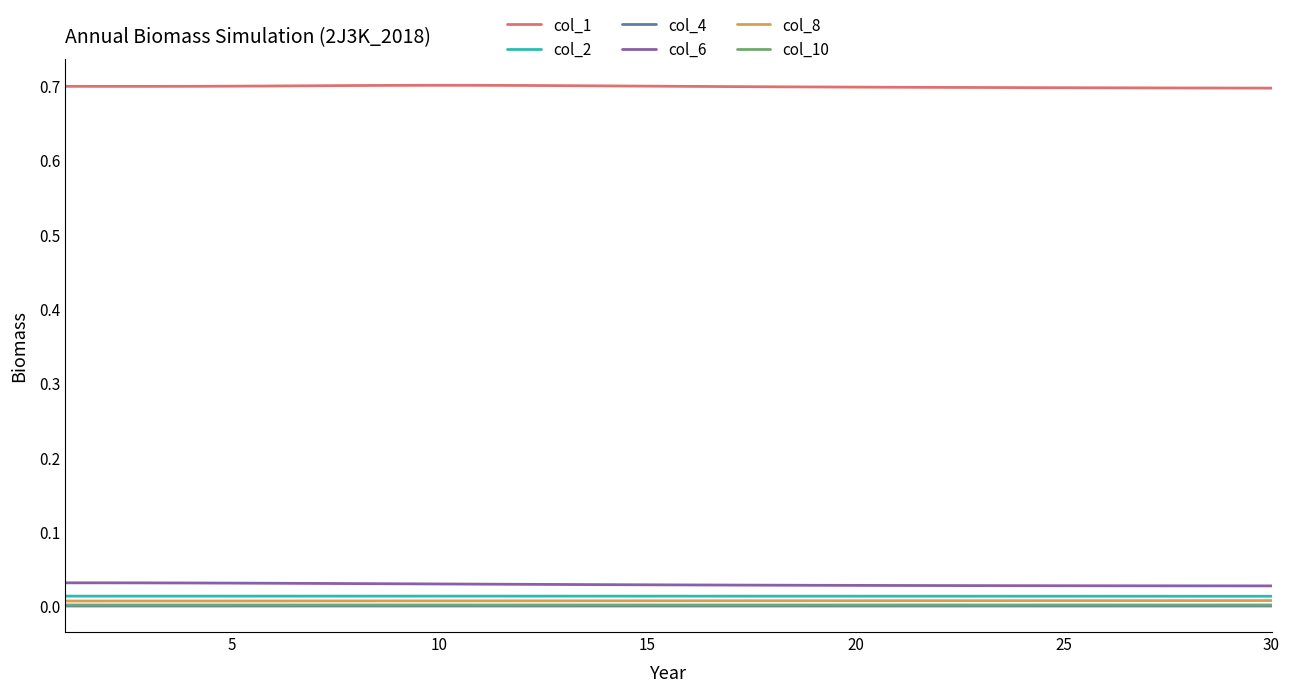

True or false: col_4 and col_2 cross at least once.

False